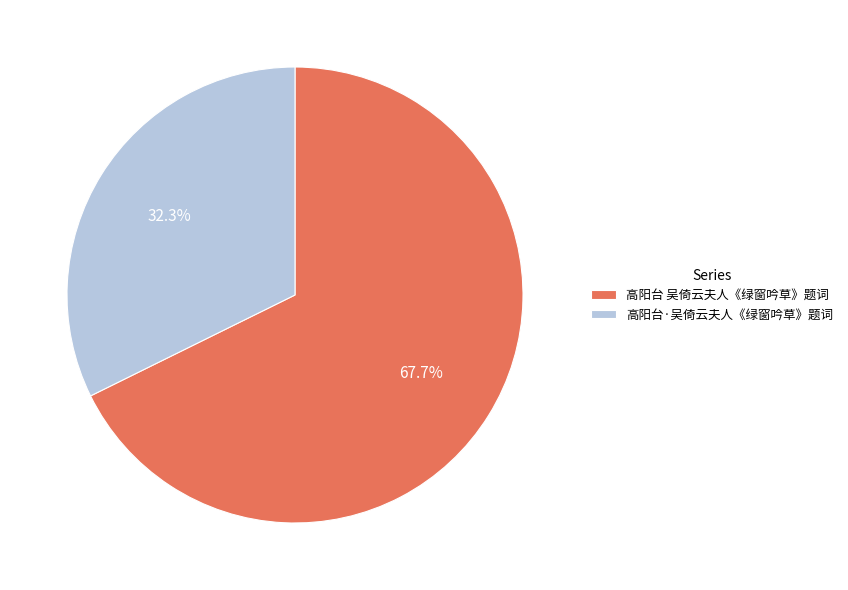

What is the ratio of the value at 高阳台 吴倚云夫人《绿窗吟草》题词 to the value at 高阳台·吴倚云夫人《绿窗吟草》题词?

2.1